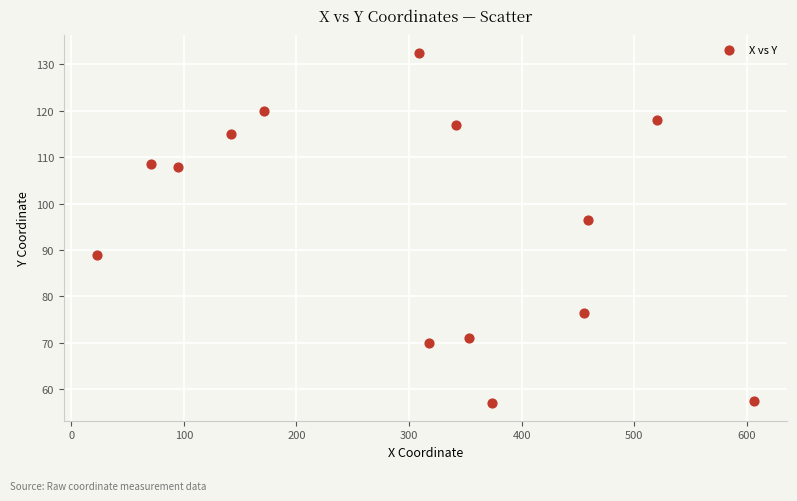

What Y value in the scatter plot is closest to 94?

96.5